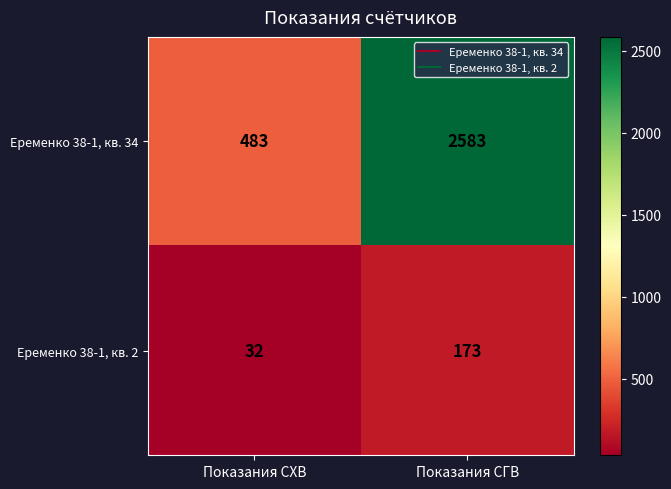

True or false: Еременко 38-1, кв. 34 has a value of 3609 at Показания СГВ.

False